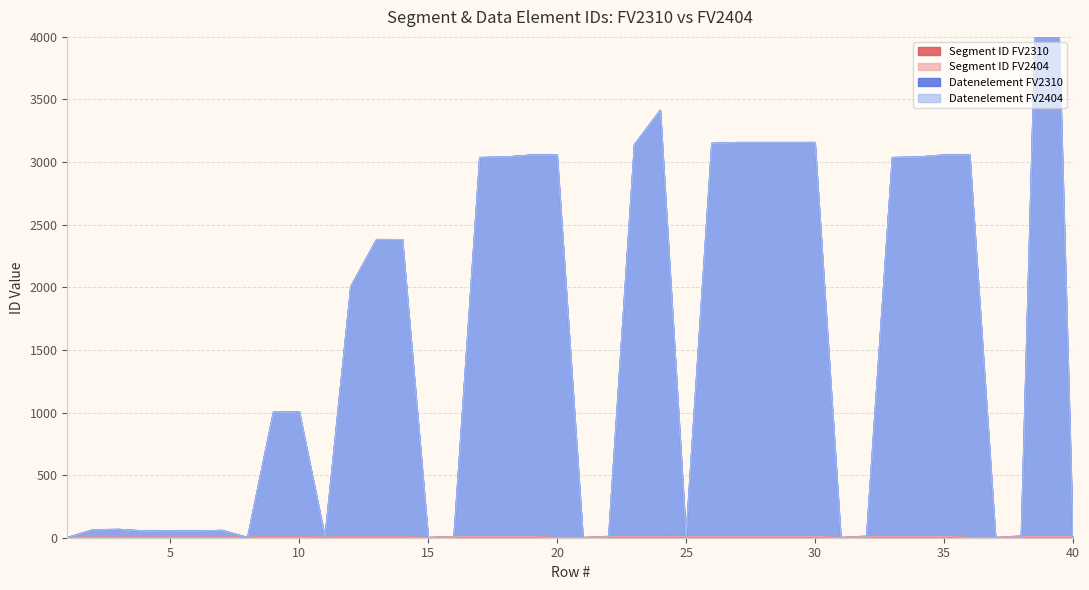

How many categories are shown in the chart?

40